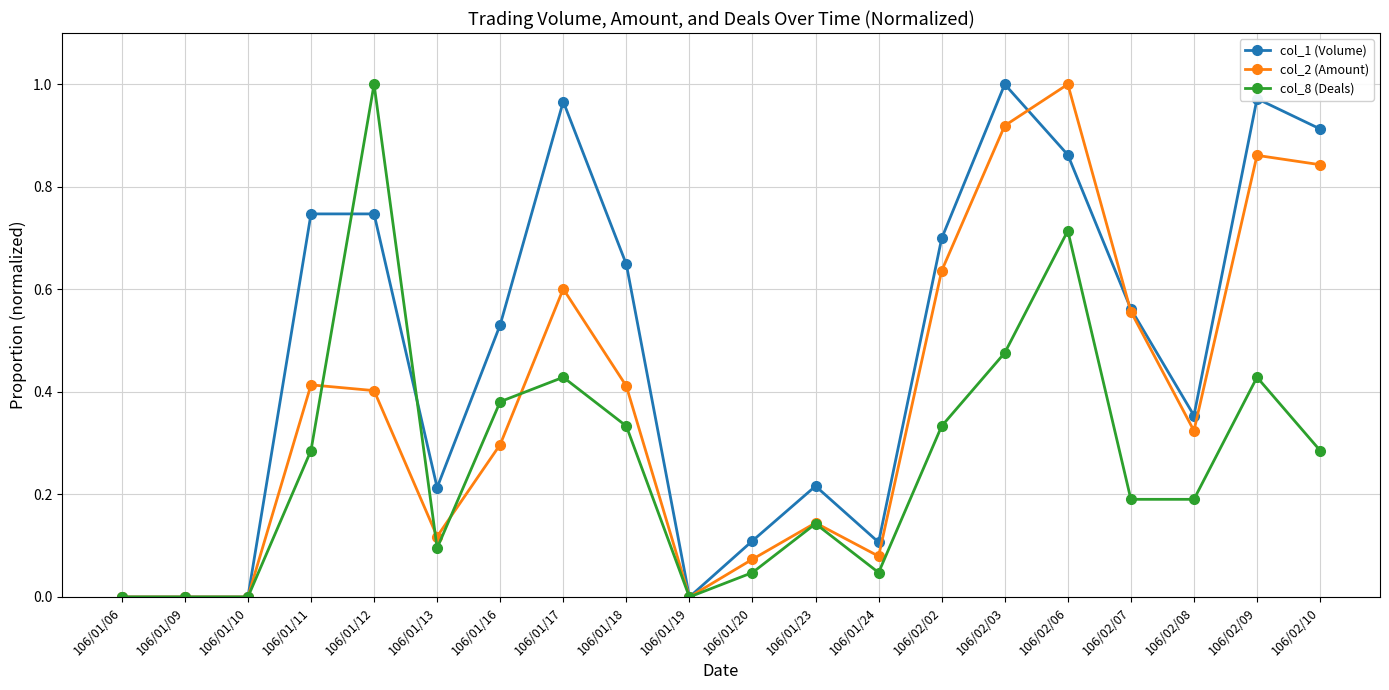

At which category is the sum across all series the highest?

106/02/06